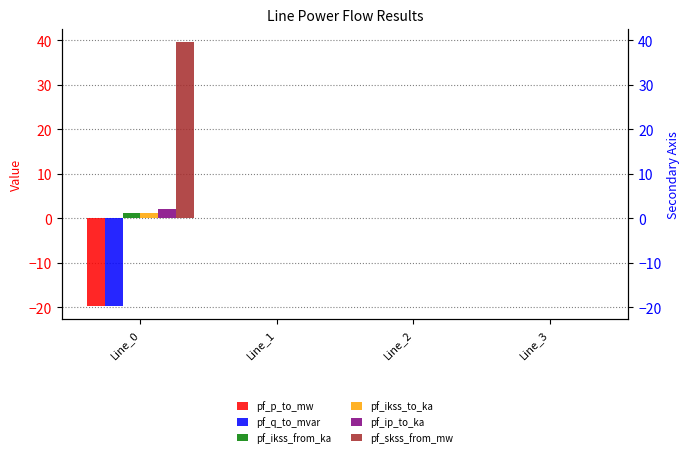

How many bars are there in each group?

6